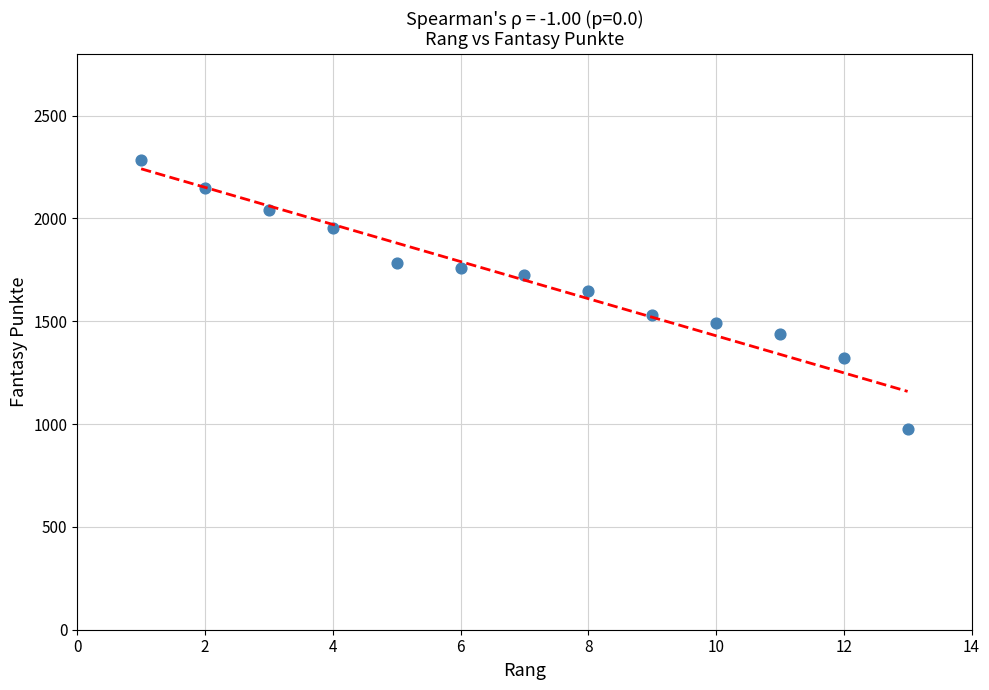

What is the range of X values (max minus min)?

12